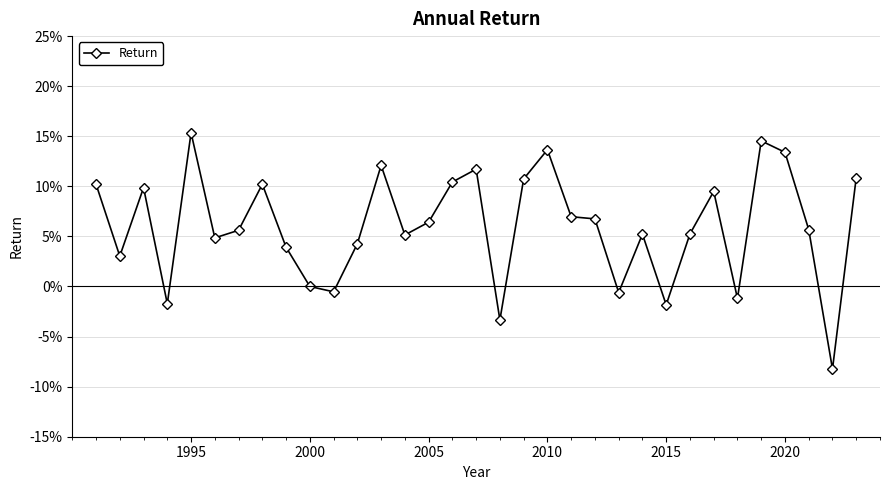

How many points are lower than both their immediate neighbors (excluding endpoints)?

10